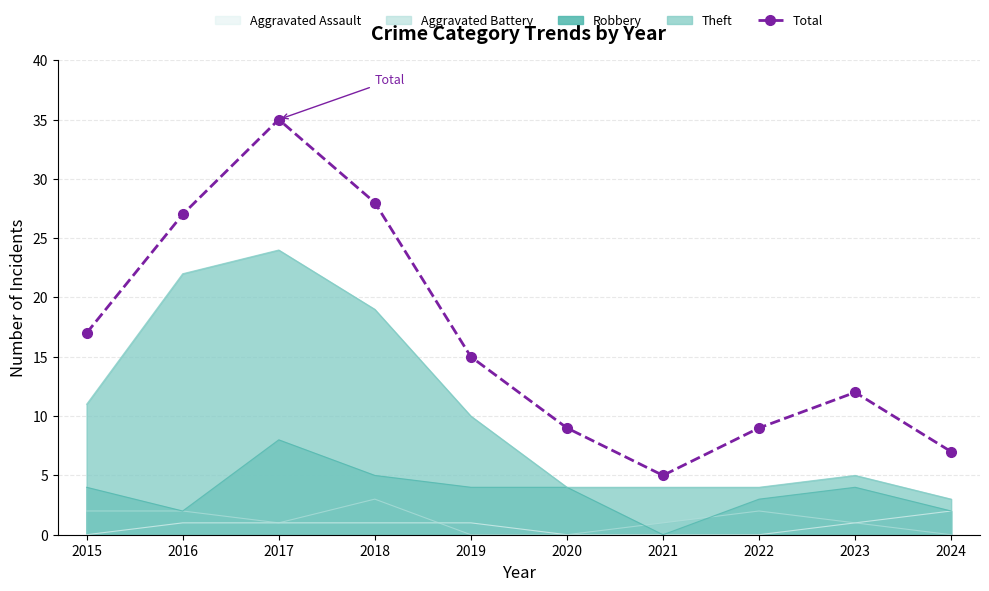

Count the number of data series in this chart.

5